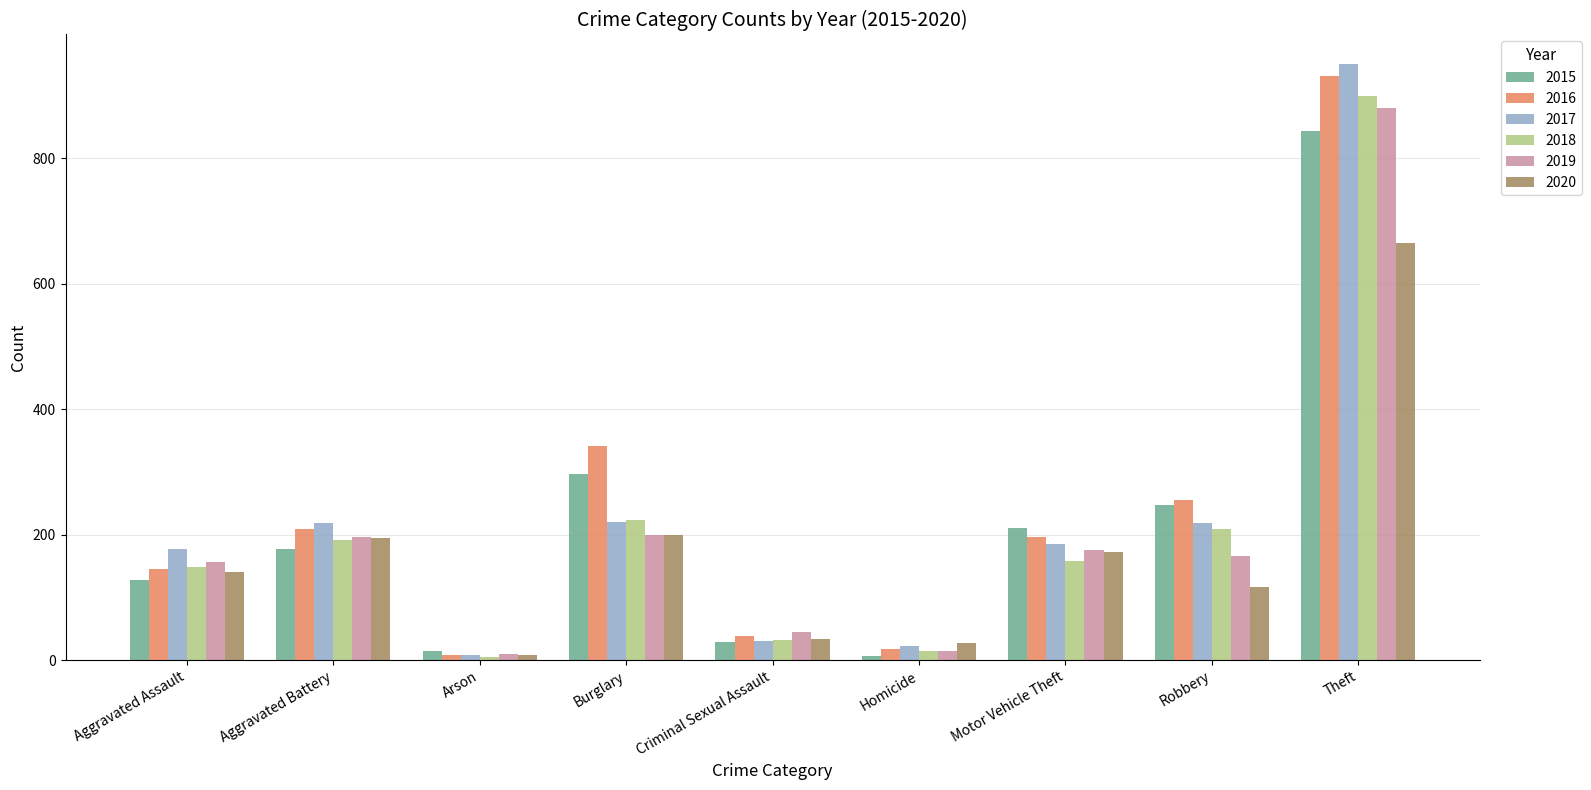

True or false: 2018 has a value of 304 at Burglary.

False